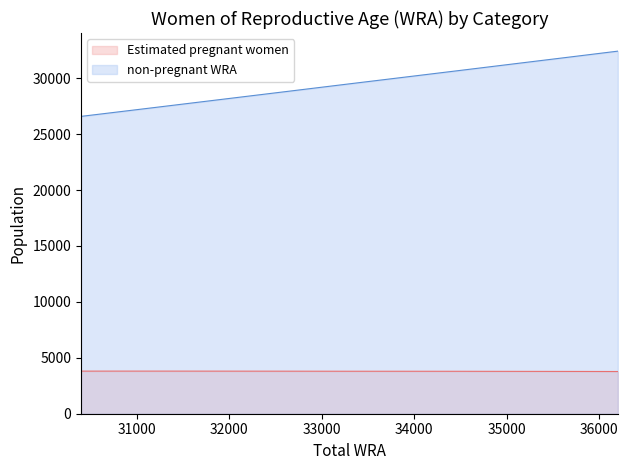

How many lines are shown in the chart?

2